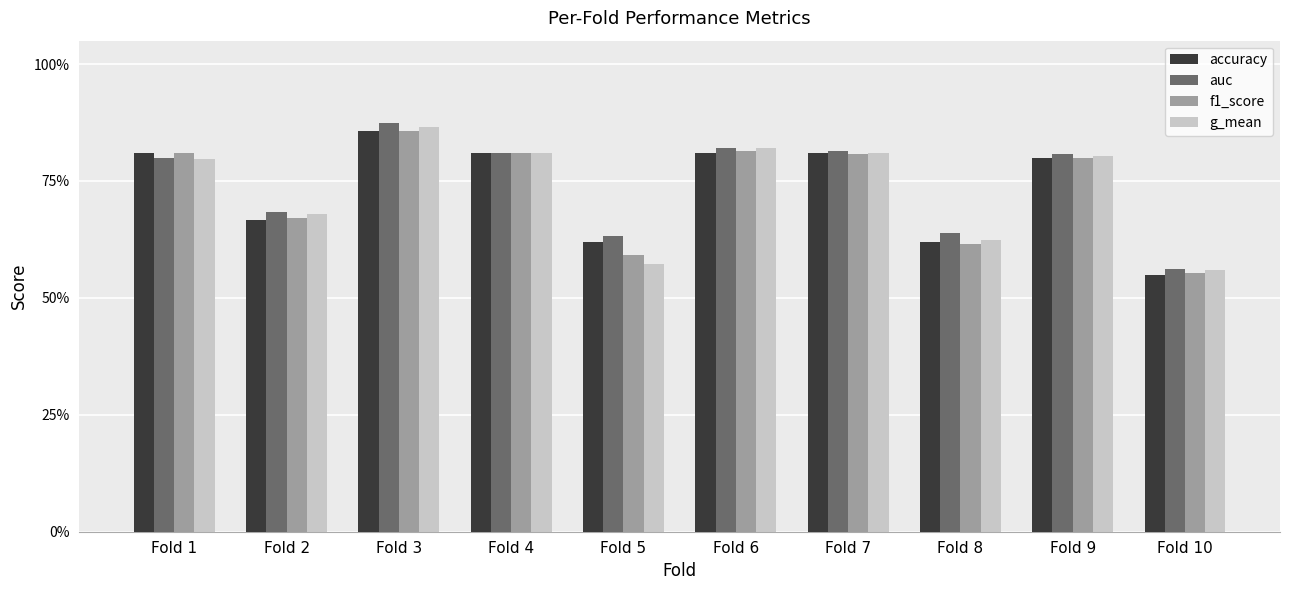

What is the value of the g_mean bar at the 10th from the left?

0.6